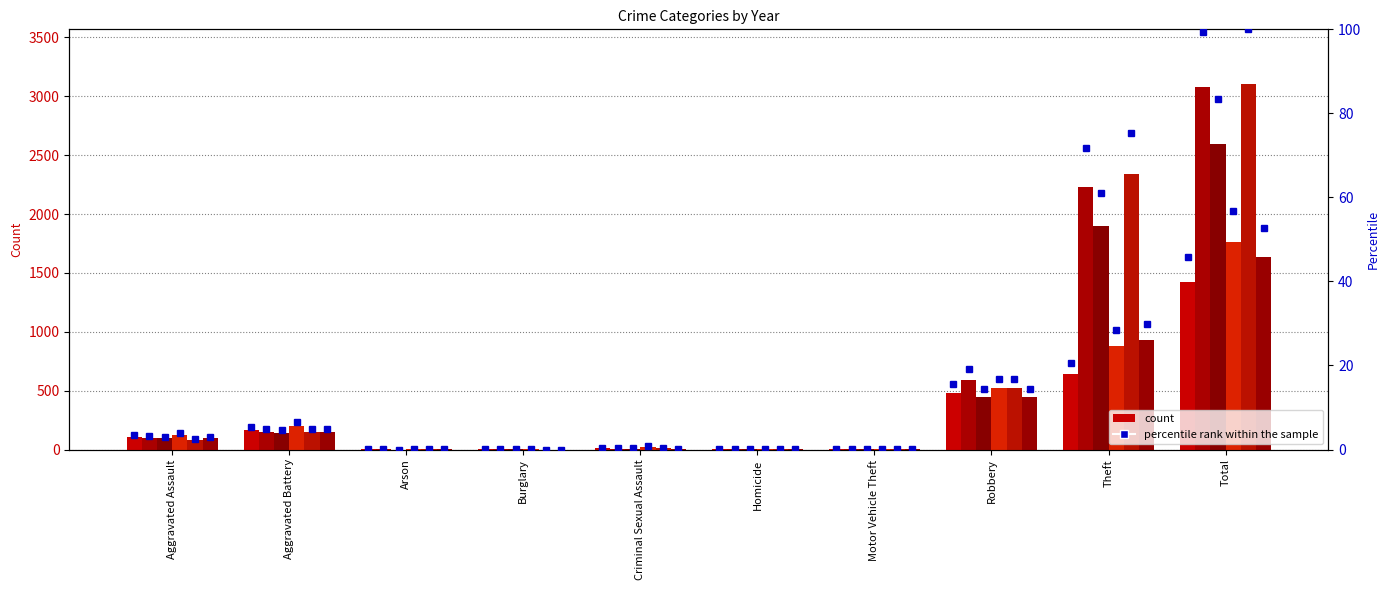

Rank the categories by value from lowest to highest.

Burglary, Arson, Motor Vehicle Theft, Homicide, Criminal Sexual Assault, Aggravated Assault, Aggravated Battery, Robbery, Theft, Total